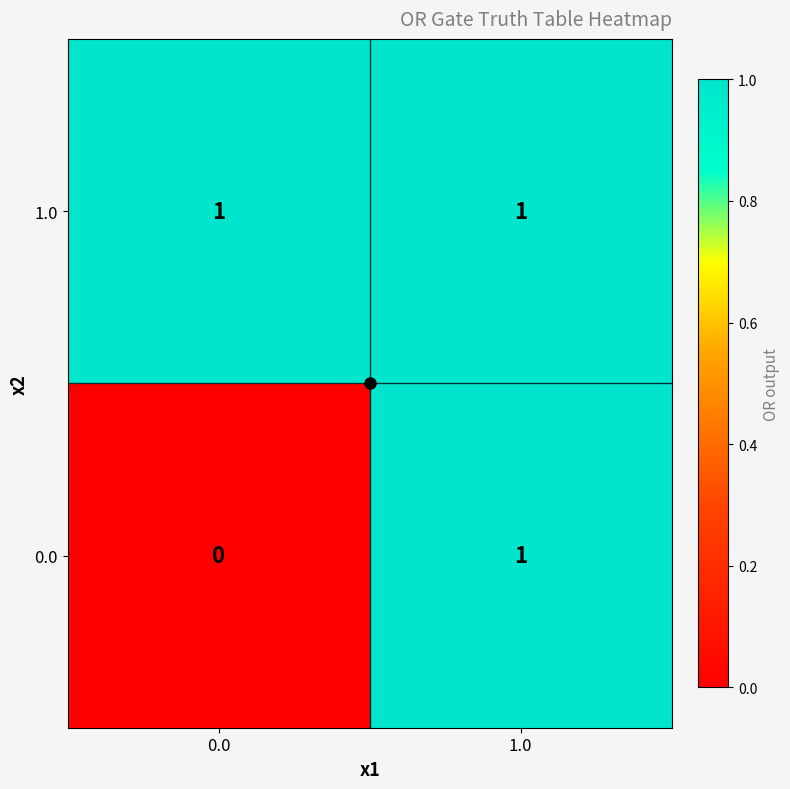

Which series changed the most between 0.0 and 1.0?

0.0